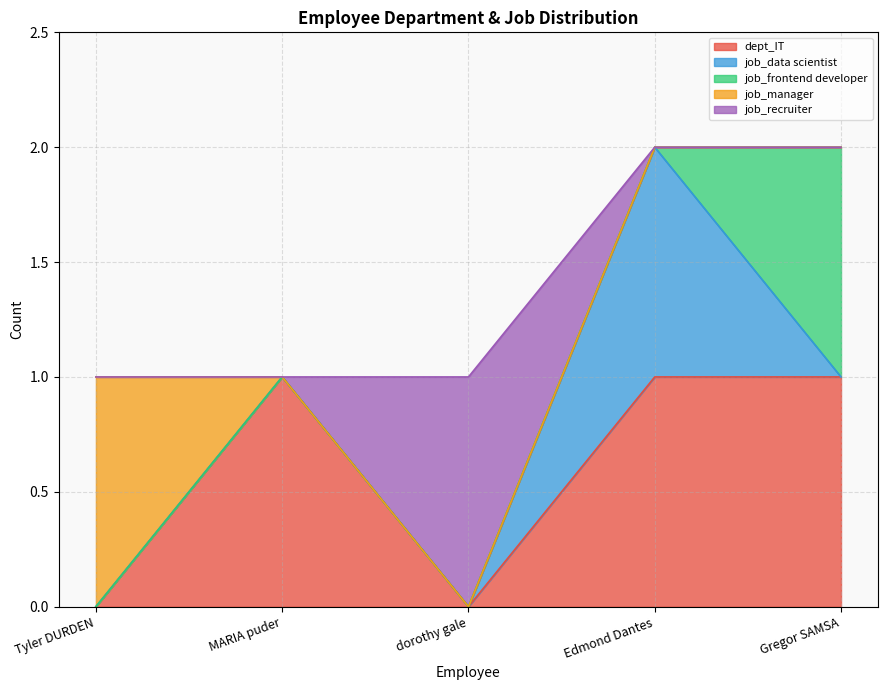

The value of job_data scientist at Gregor SAMSA is 0. True or false?

True